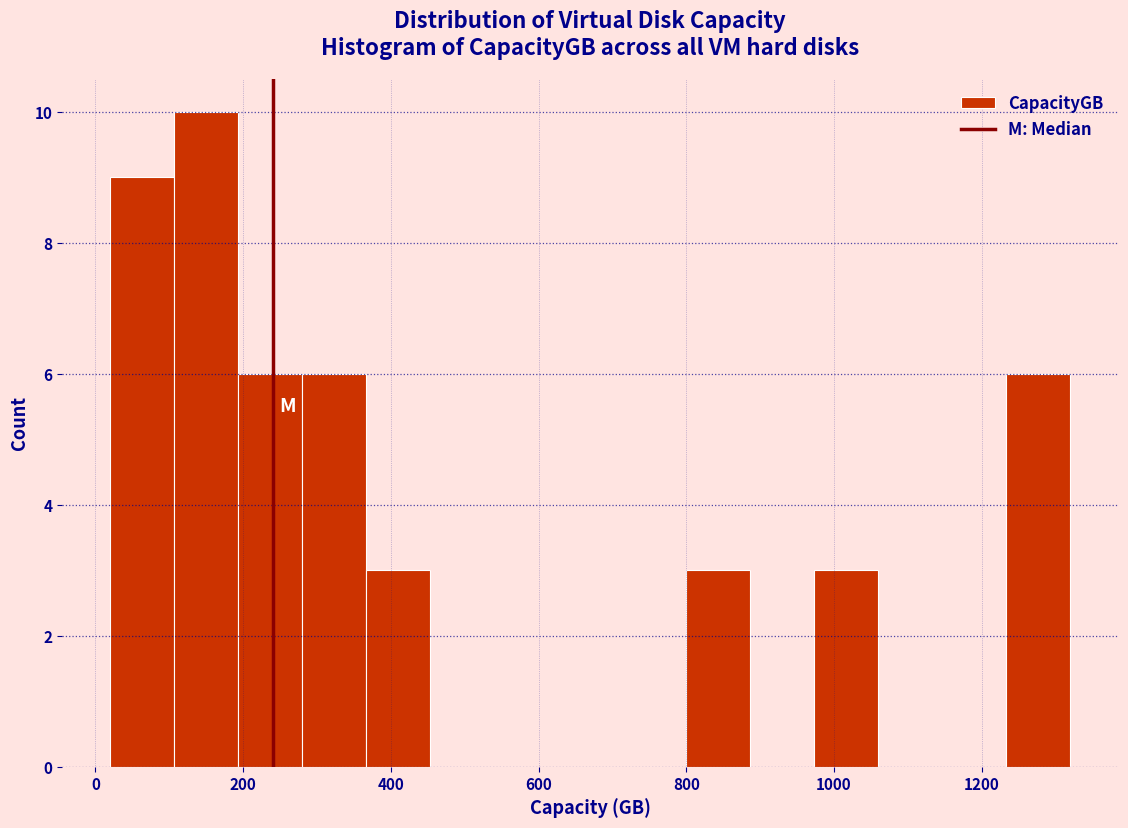

Which range on the x-axis has the tallest bar?

100 to 200